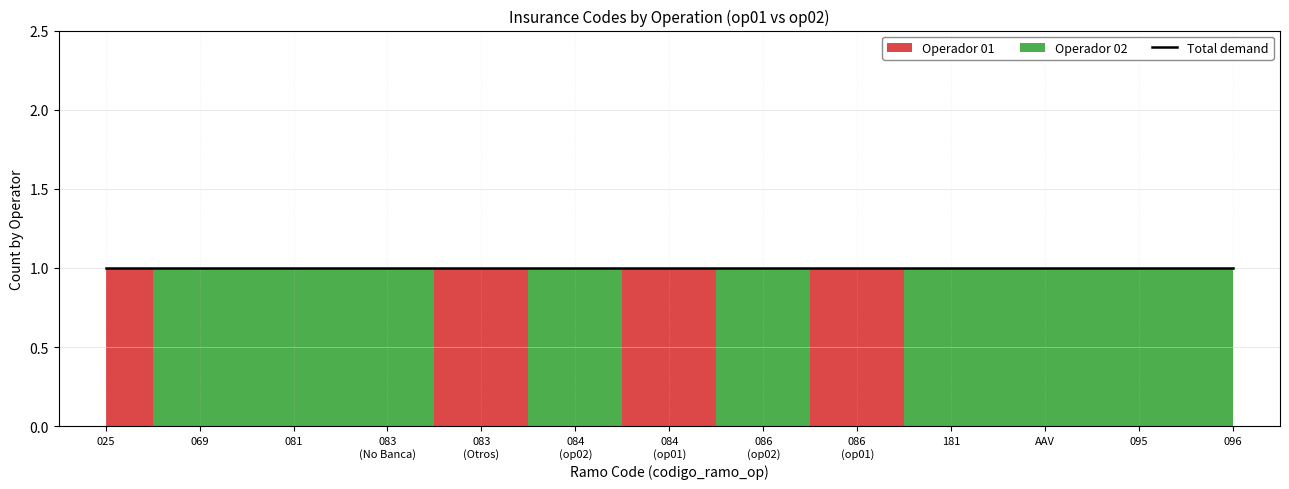

Reading left to right, extract all data points from this chart.

op_01: 1	0	0	0	1	0	1	0	1	0	0	0	0
op_02: 0	1	1	1	0	1	0	1	0	1	1	1	1